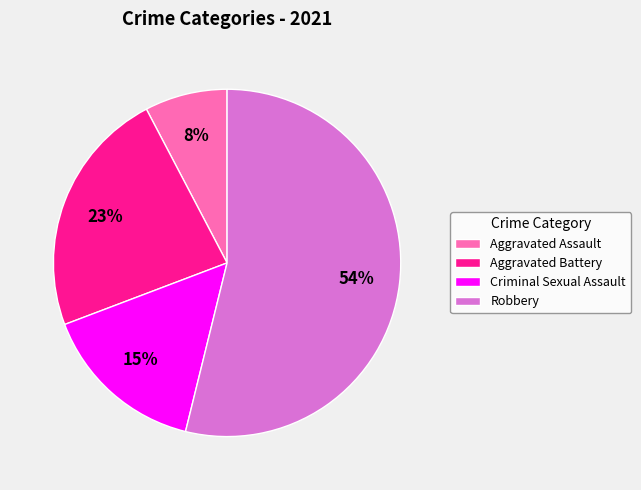

What is the smallest slice in the pie chart?

Aggravated Assault